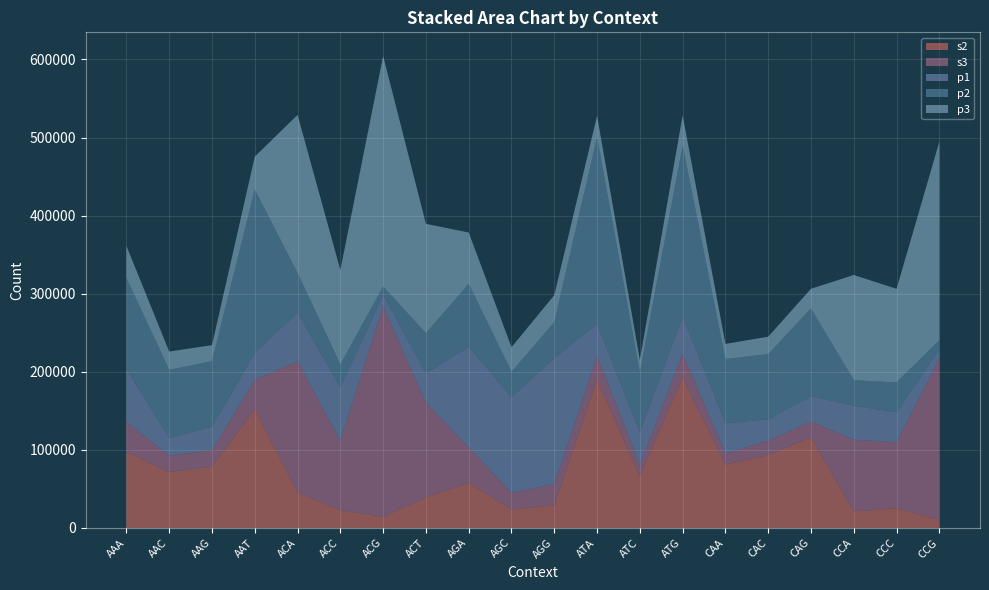

At which label does p3 reach its peak?

ACG